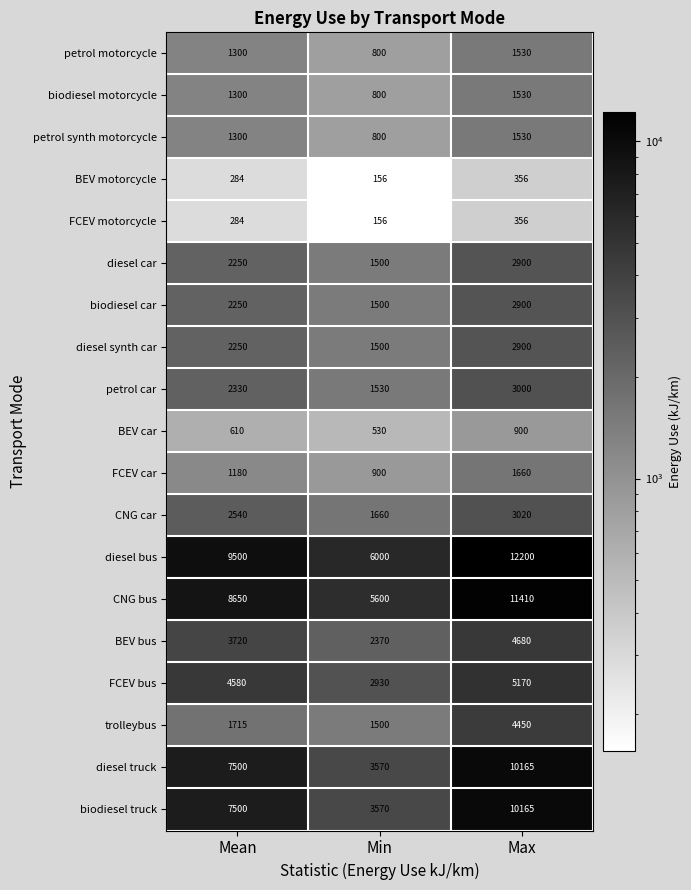

Which category has the lowest value across all series?

Min